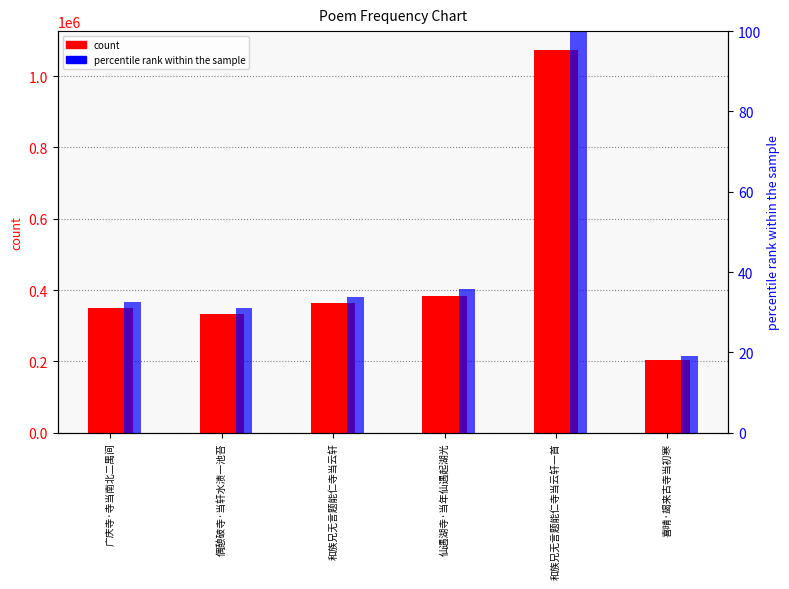

Which series has the largest total across all categories?

col_0